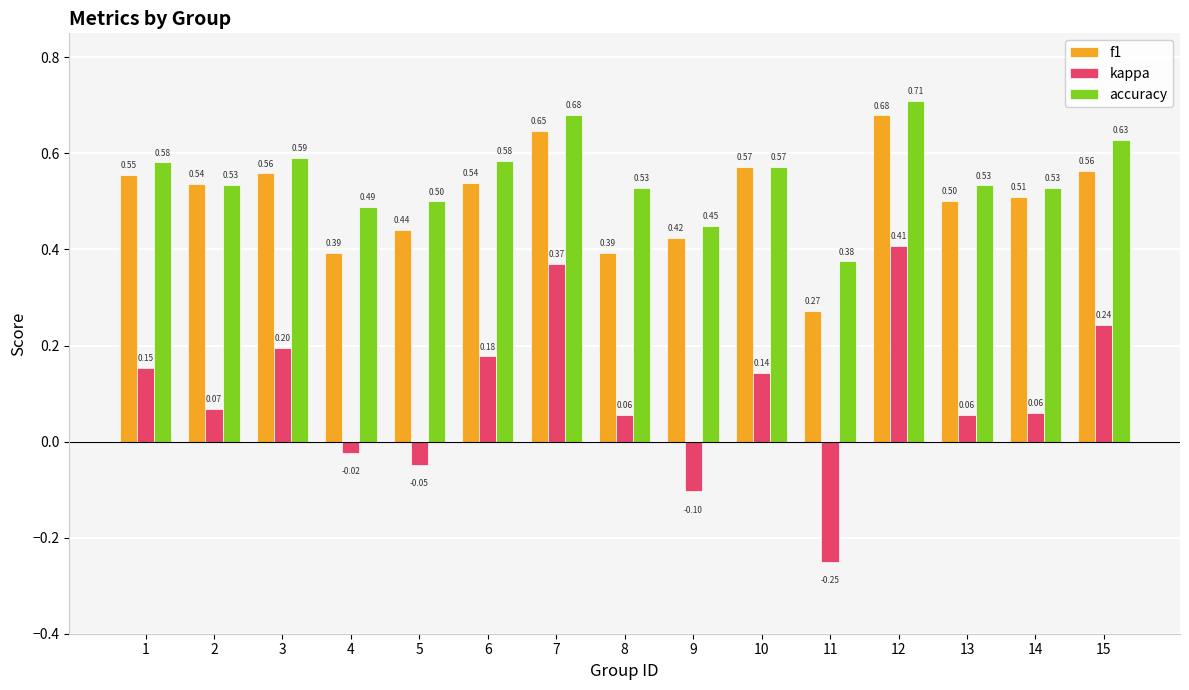

Is the value of f1 at 9 greater than the value of kappa at 4?

Yes